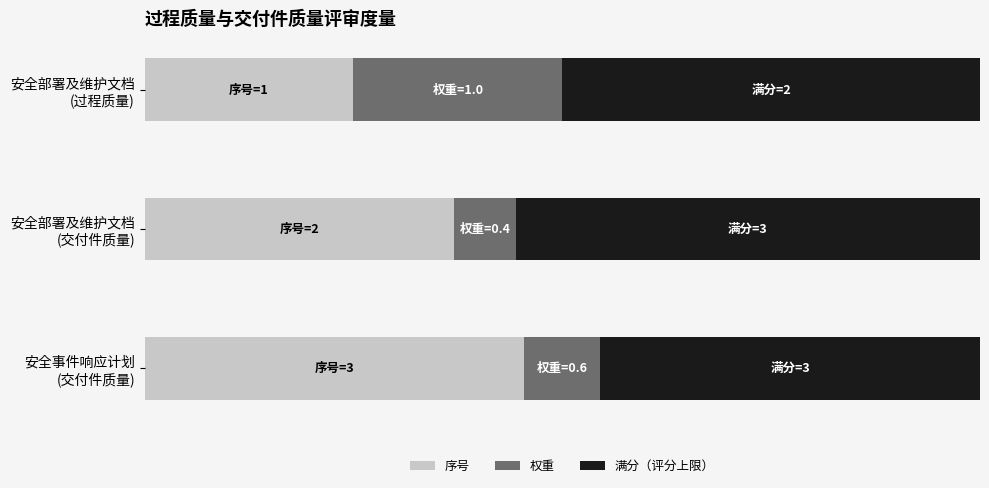

Reading left to right, what are all the values shown in this chart?

序号: 0.2	0.4	0.5
权重: 0.2	0.1	0.1
满分（评分上限）: 0.5	0.6	0.5